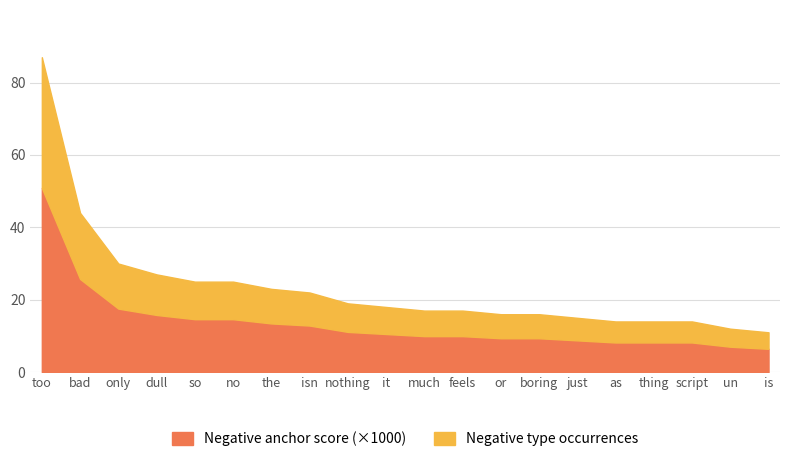

At which category is the sum across all series the highest?

too